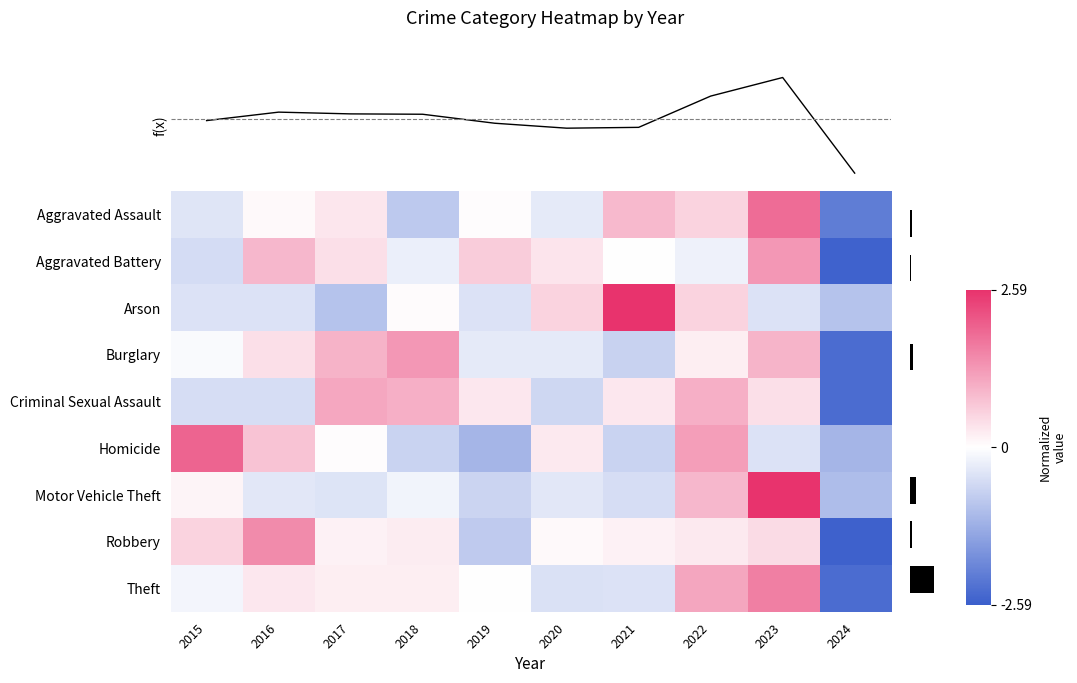

The value of Burglary at 2017 is 1.0. True or false?

True